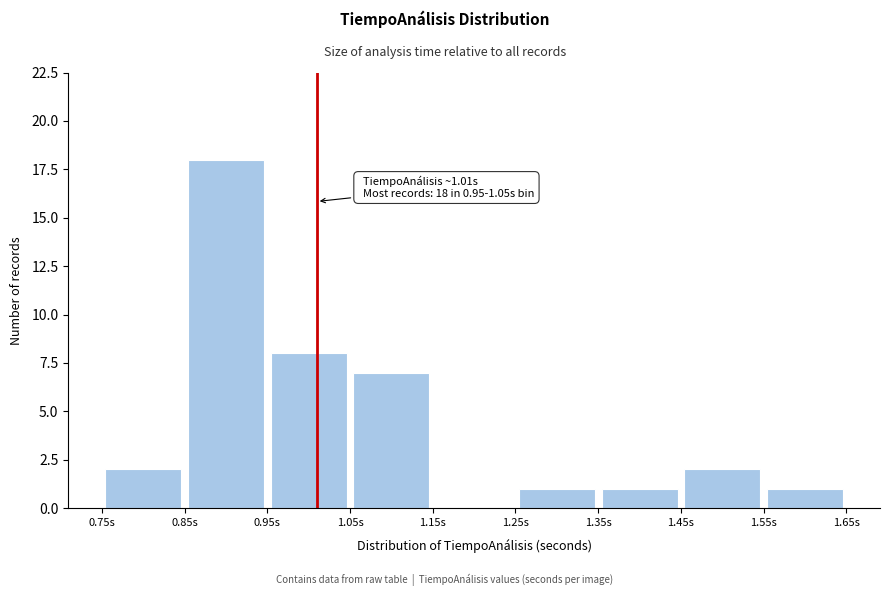

Over which range of the x-axis is the bar tallest?

0.85 to 0.95